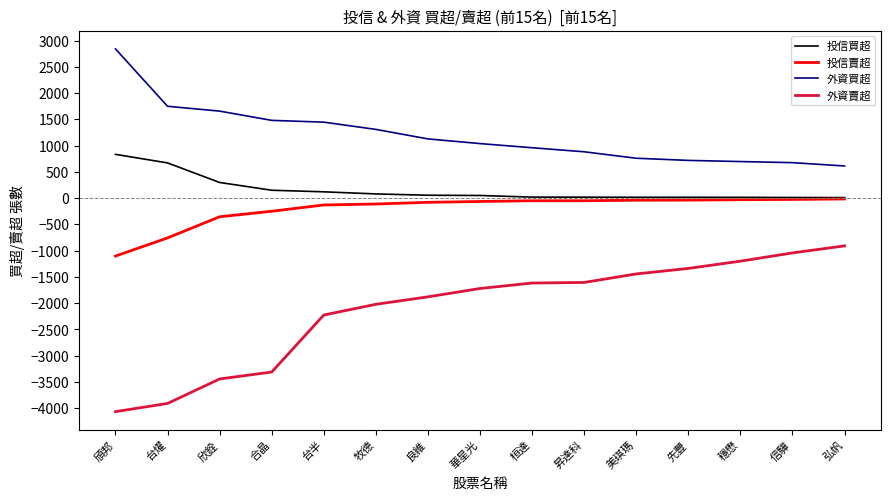

How many distinct data groups are displayed?

4